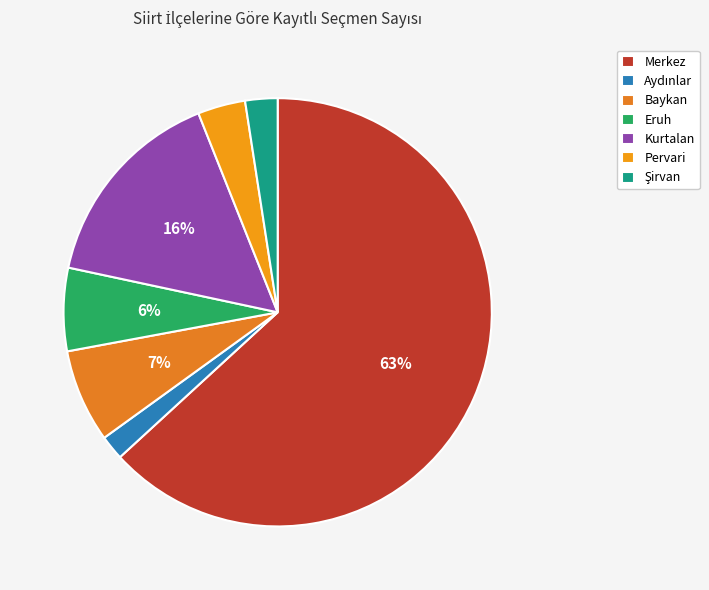

What percentage is the Şirvan slice, to the nearest percent?

2%